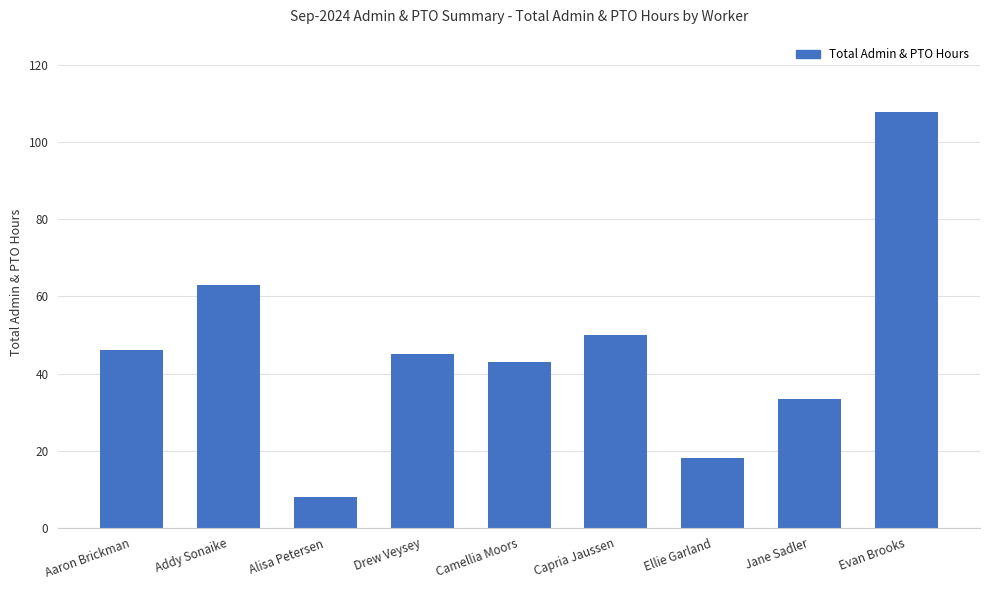

At which category does the chart reach its peak across all series?

Evan Brooks